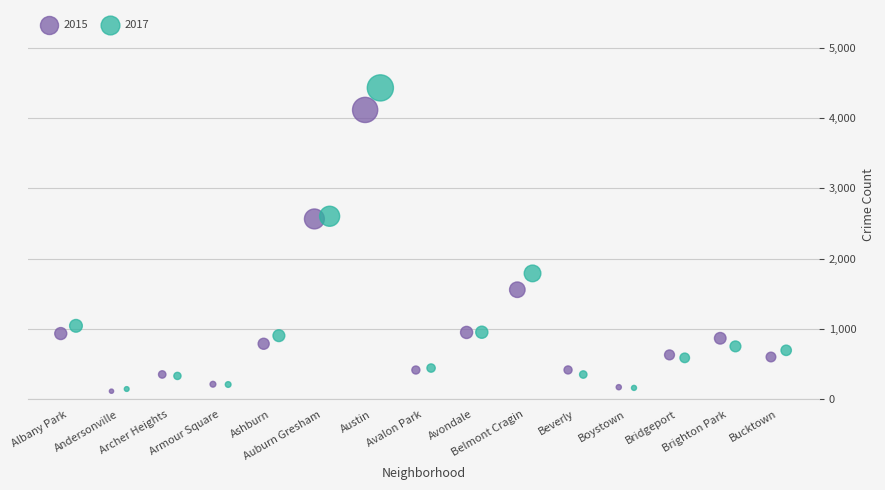

Which series has the widest spread of Y values?

2017